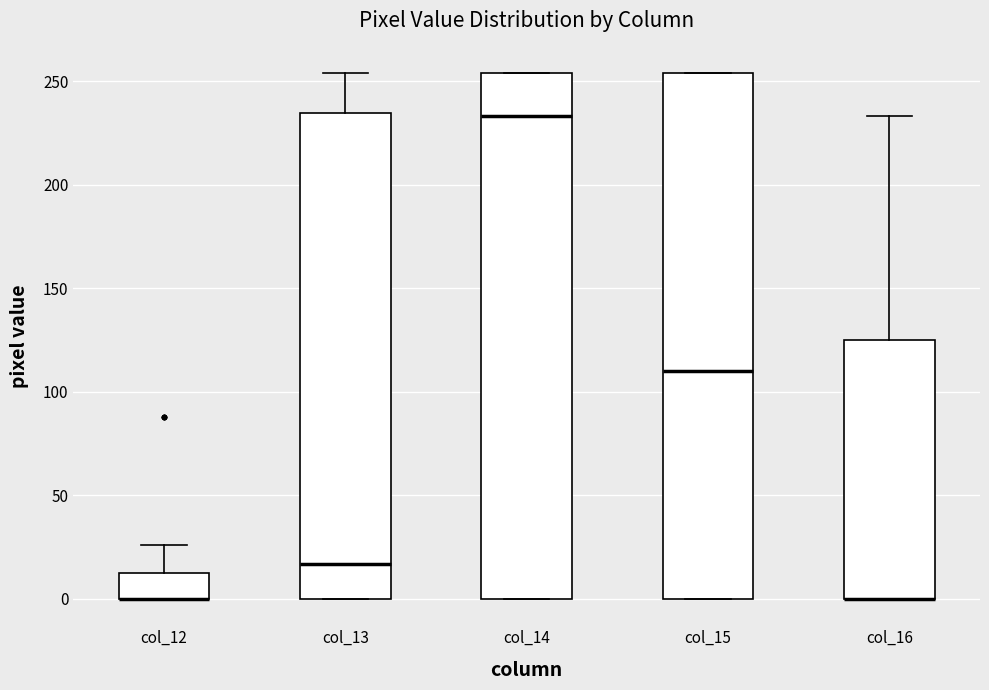

Reading left to right, read every box against the y-axis: the position of its median line, the range the box covers, and the ends of its whiskers. The values are not printed on the chart, so give them approximately, as read against the axis.

col_12: median 0 (drawn on the box's lower edge), box 0 to 15, whiskers 0 to 25
col_13: median 15, box 0 to 235, whiskers 0 to 255
col_14: median 235, box 0 to 255, whiskers 0 to 255
col_15: median 110, box 0 to 255, whiskers 0 to 255
col_16: median 0 (drawn on the box's lower edge), box 0 to 125, whiskers 0 to 235